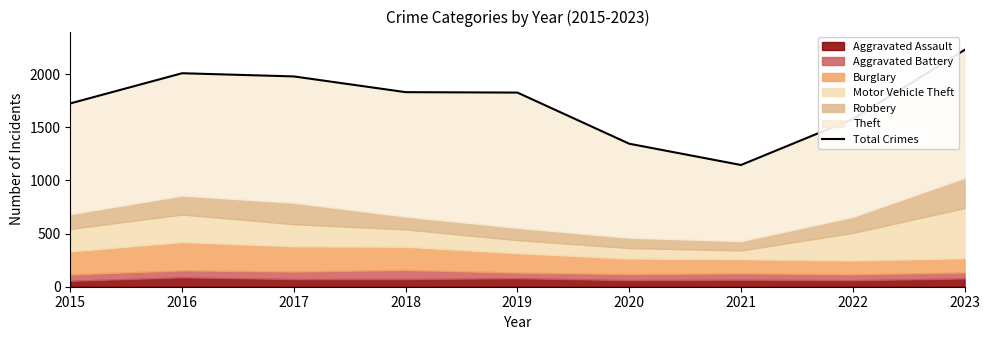

At which category does the data reach its first local valley?

2021